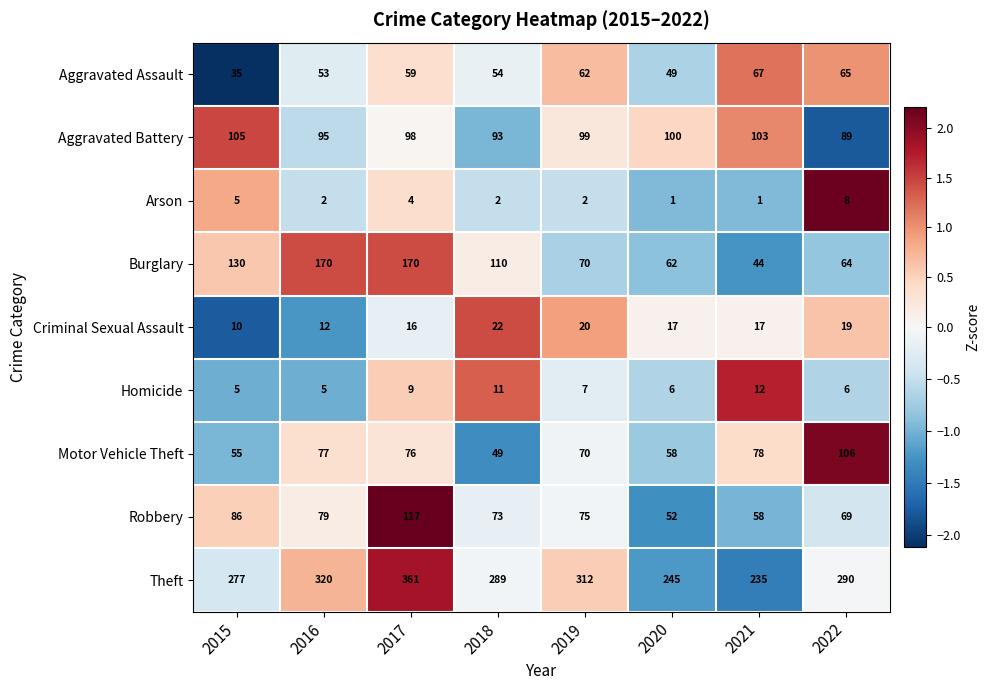

What is the total value across all series at 2018?

703